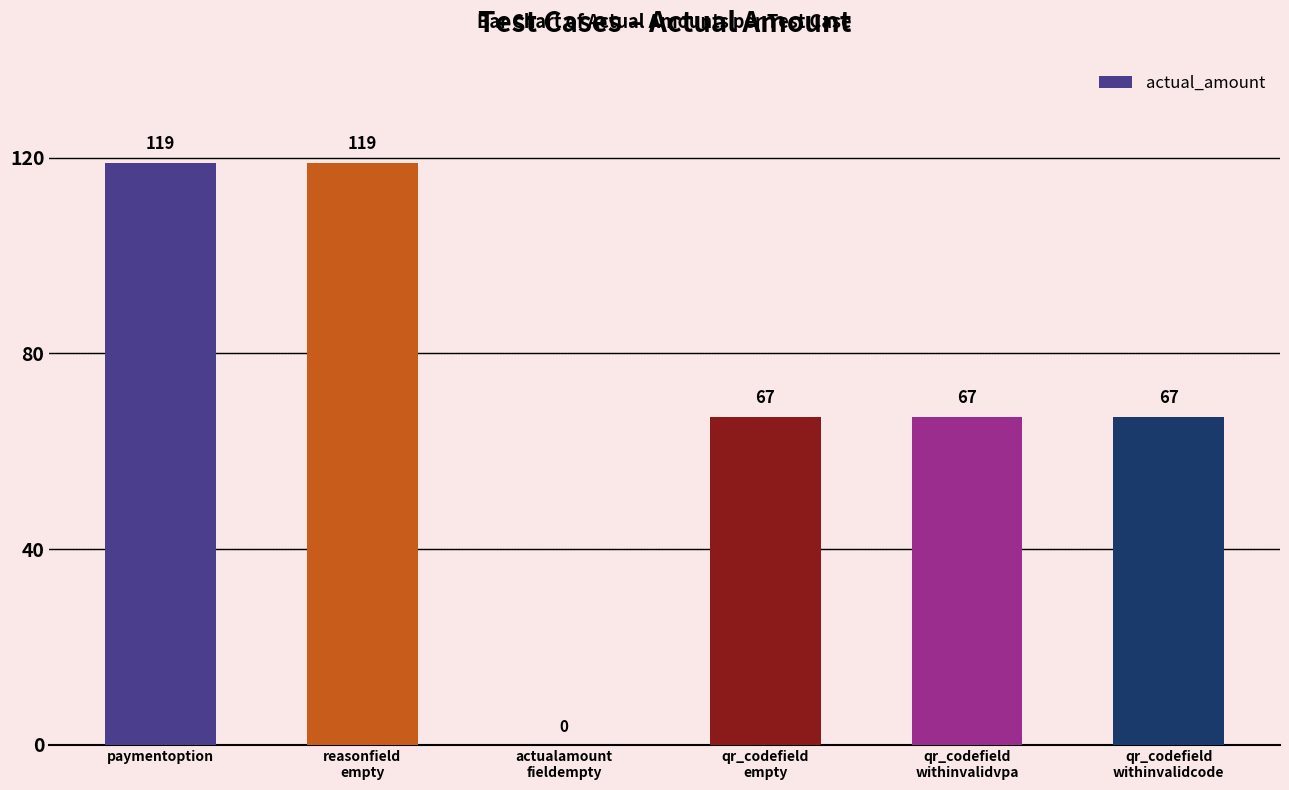

Count the values in the range 67 to 119.

5